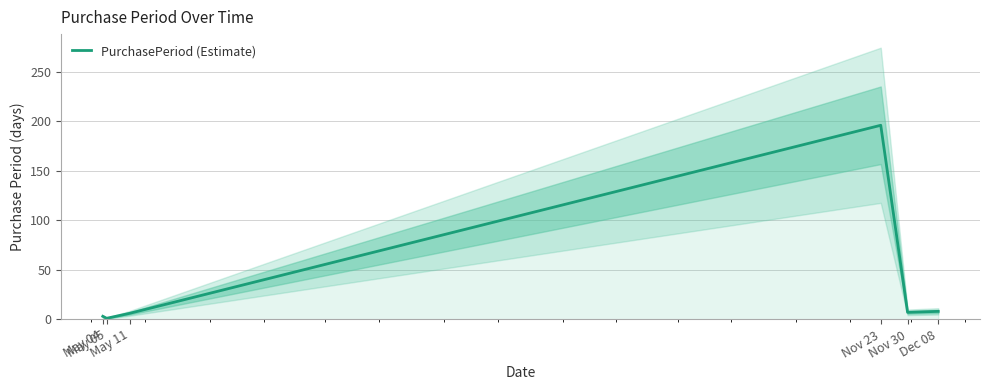

What is the label of the 3rd point from the right?

Nov 23